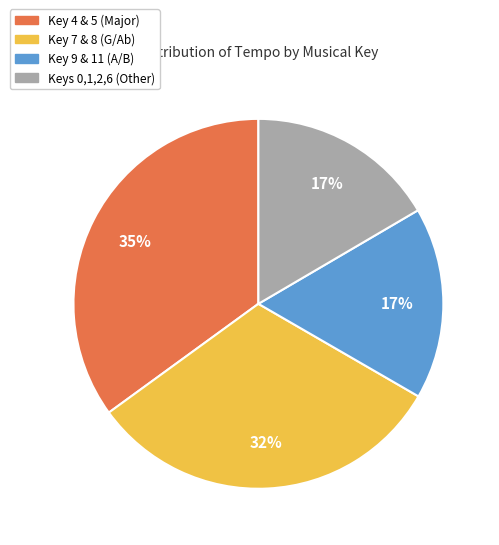

To the nearest percent, what is the average slice percentage?

25%